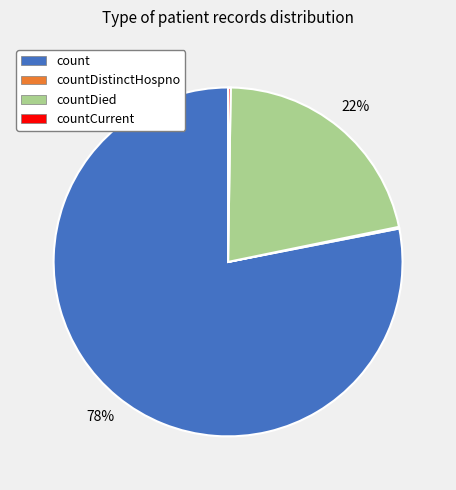

To the nearest percent, what is the difference between the largest and smallest slice percentages?

78%